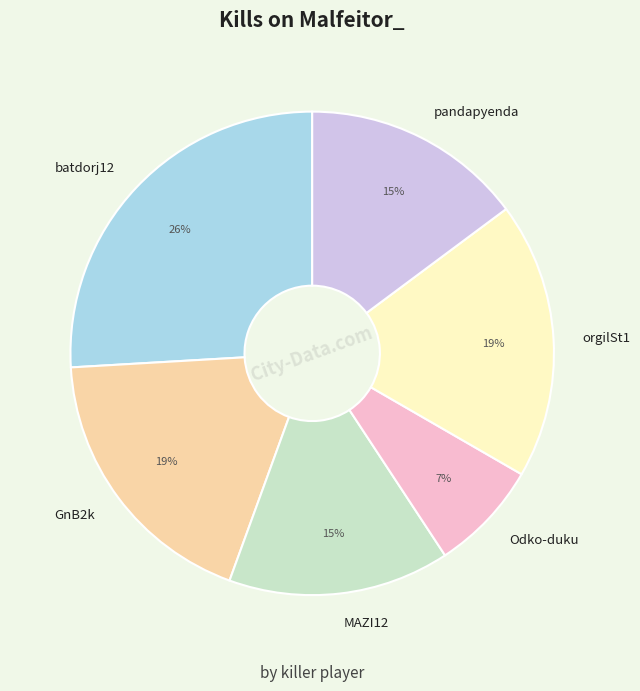

Do GnB2k and Odko-duku together represent more than half of the pie?

No